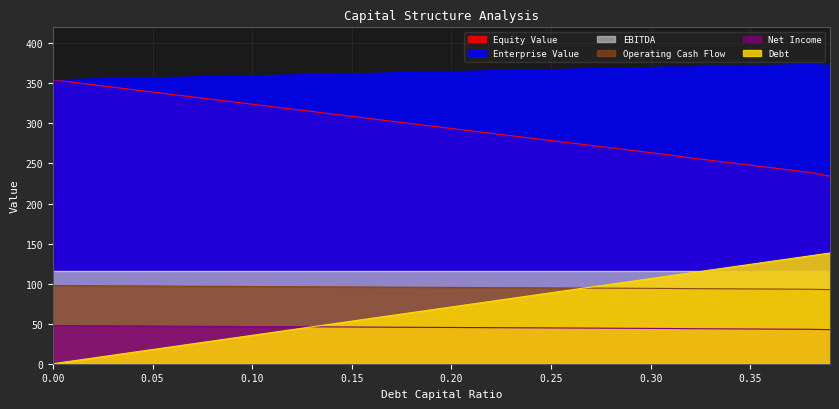

Which series ends up on top after the final intersection of debt and net_income?

debt